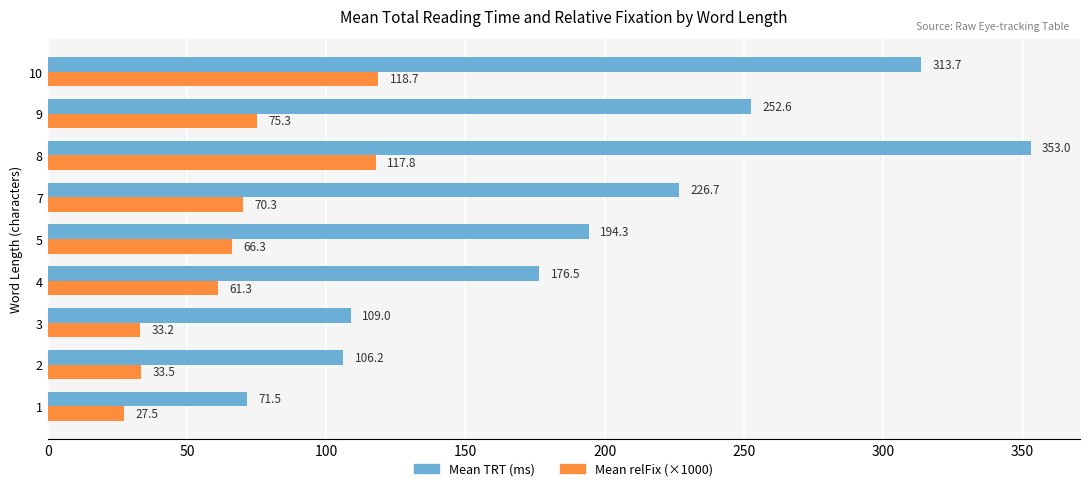

At which category is the sum across all series the highest?

8